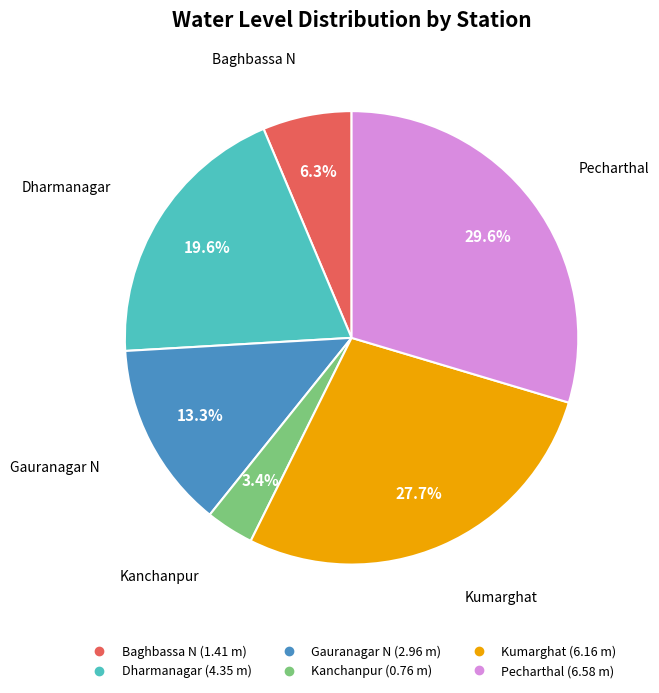

True or false: Kumarghat accounts for 28% of the total.

True